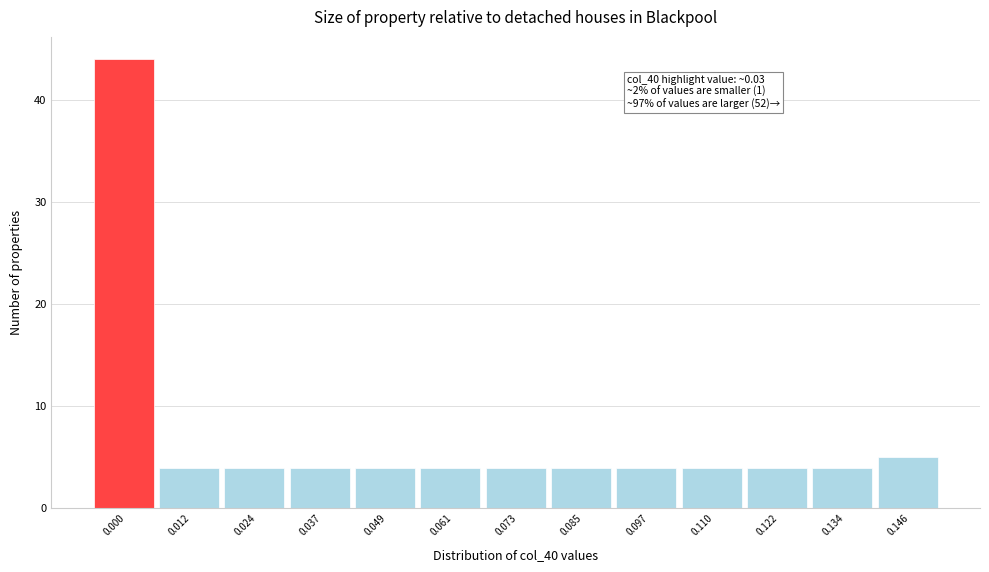

Reading left to right, extract all data points from this chart.

0.000=44	0.012=4	0.024=4	0.037=4	0.049=4	0.061=4	0.073=4	0.085=4	0.097=4	0.110=4	0.122=4	0.134=4	0.146=5